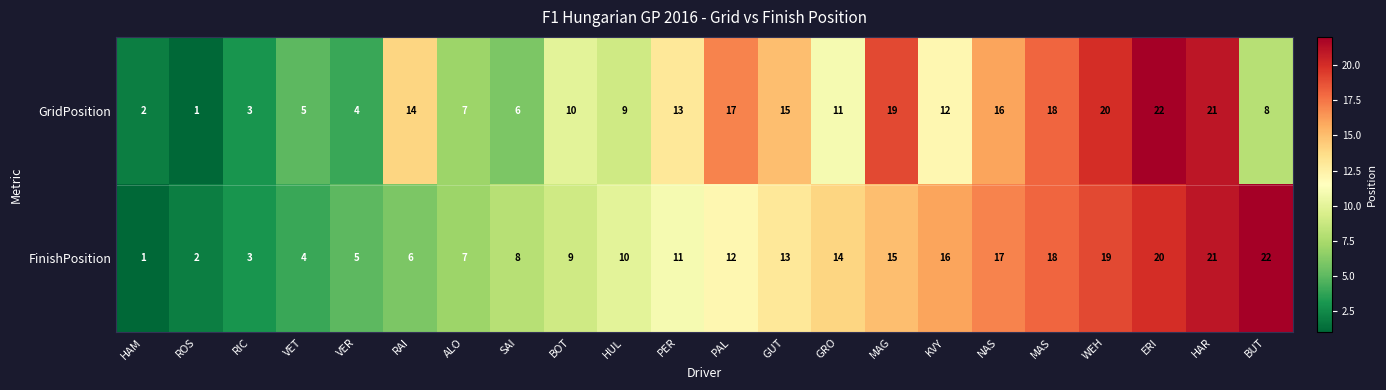

What is the greatest value displayed?

22